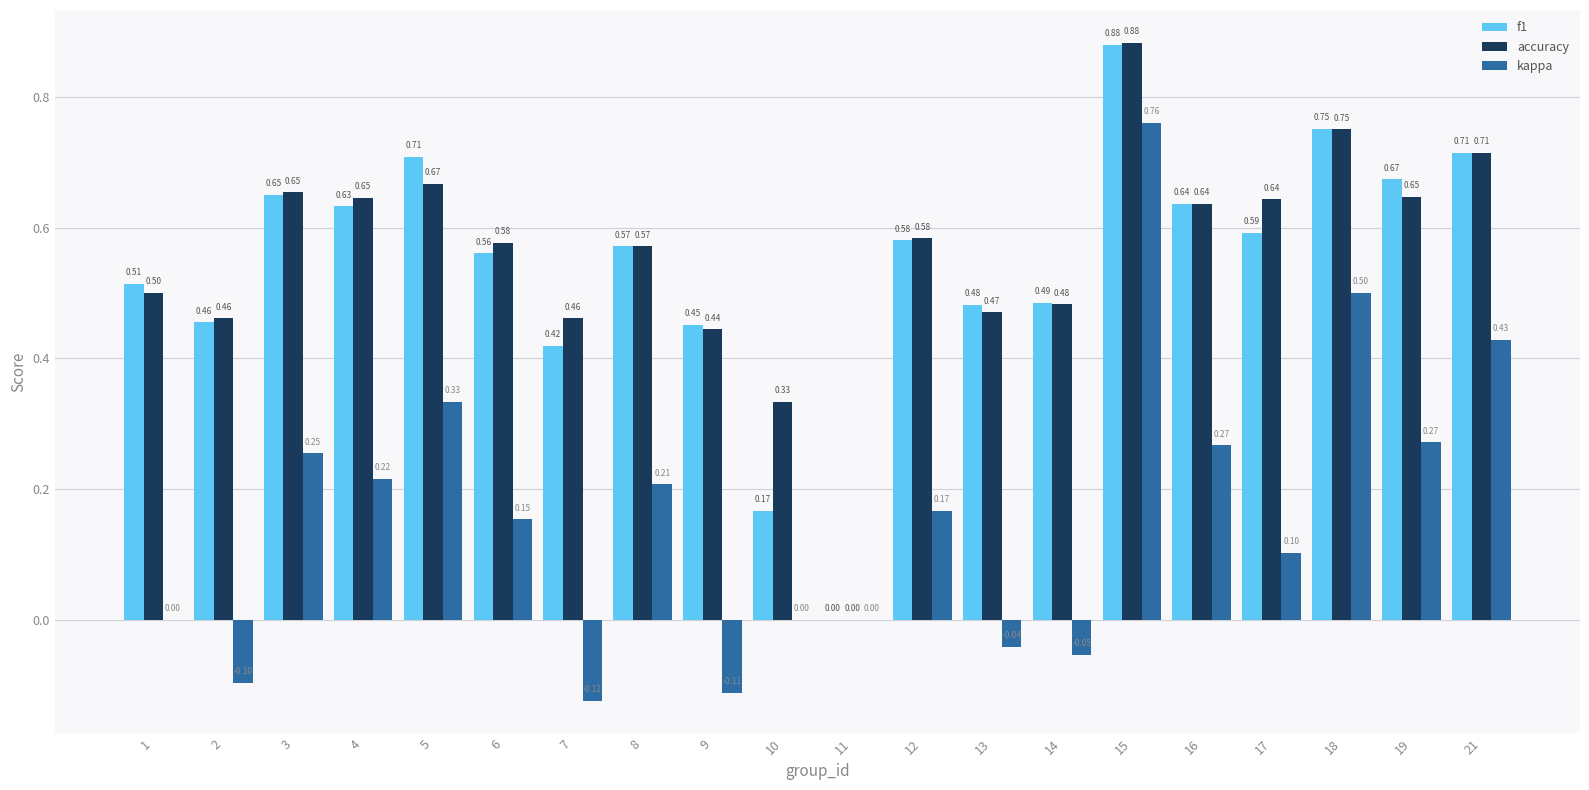

Between 1 and 10, which series saw the biggest shift?

f1